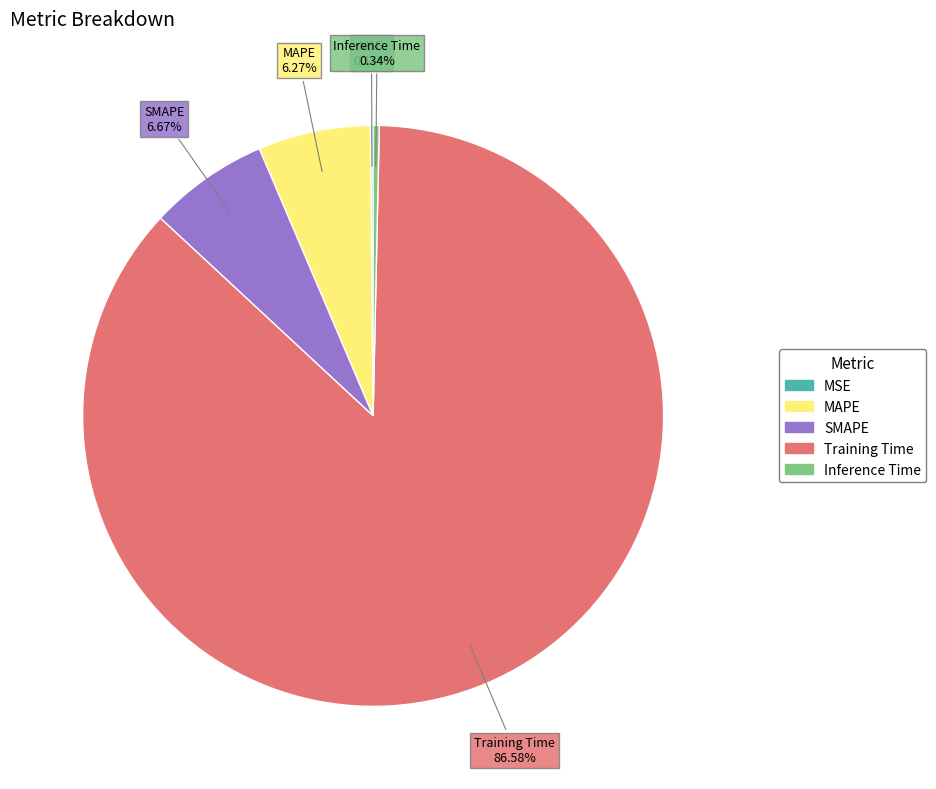

What is the majority slice?

Training Time